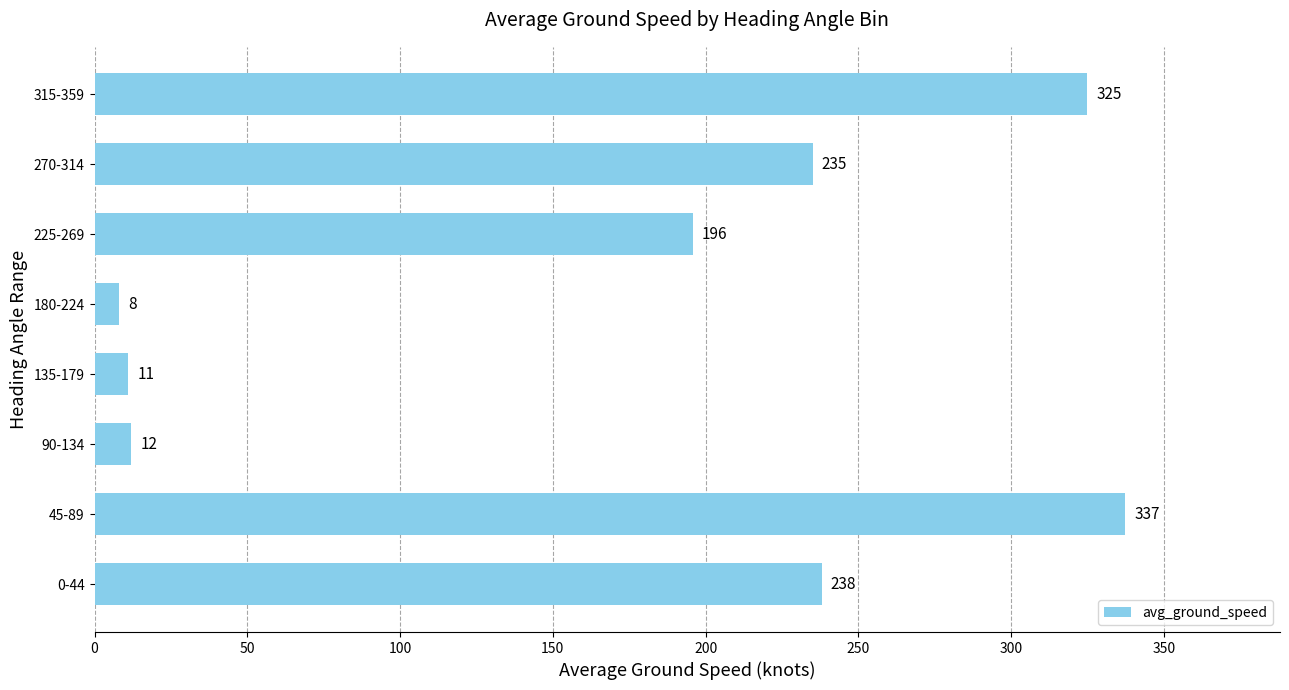

The chart shows a value of 8.0 at 180-224. True or false?

True